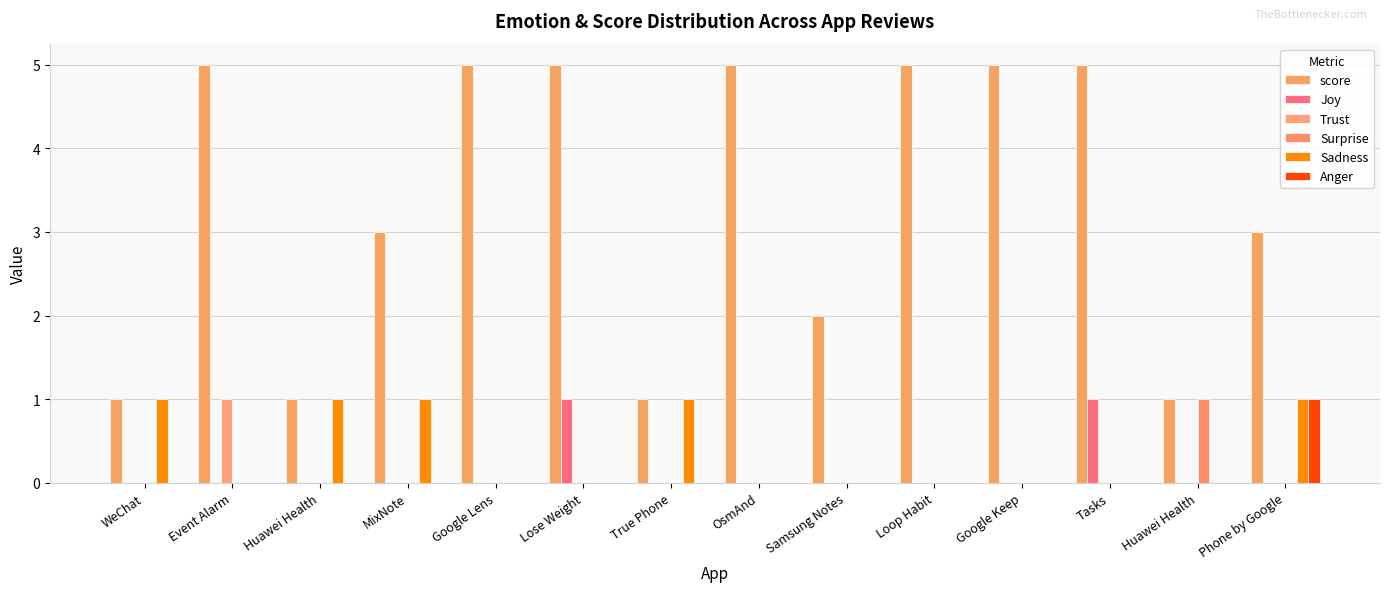

Reading left to right, what are all the values shown in this chart?

score: 1	5	1	3	5	5	1	5	2	5	5	5	1	3
Joy: 0	0	0	0	0	1	0	0	0	0	0	1	0	0
Trust: 0	1	0	0	0	0	0	0	0	0	0	0	0	0
Surprise: 0	0	0	0	0	0	0	0	0	0	0	0	1	0
Sadness: 1	0	1	1	0	0	1	0	0	0	0	0	0	1
Anger: 0	0	0	0	0	0	0	0	0	0	0	0	0	1